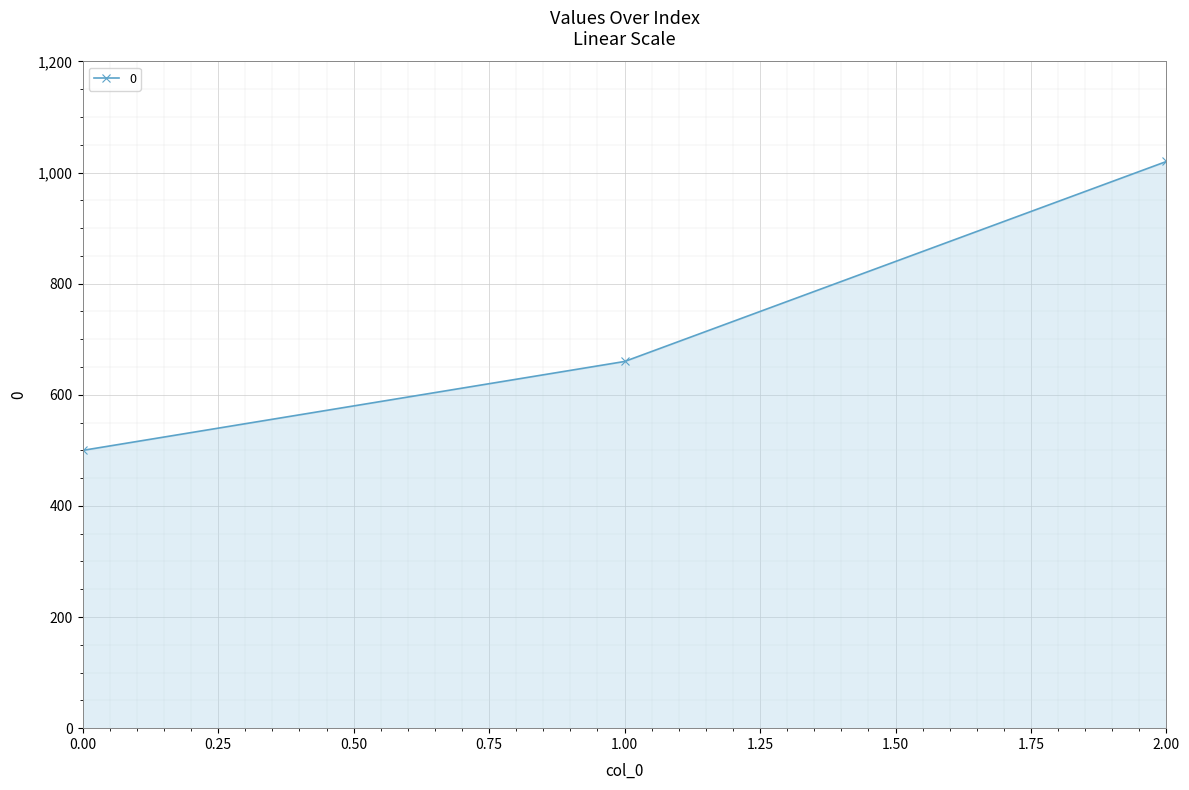

Rank the categories by value from lowest to highest.

0.00, 1.00, 2.00